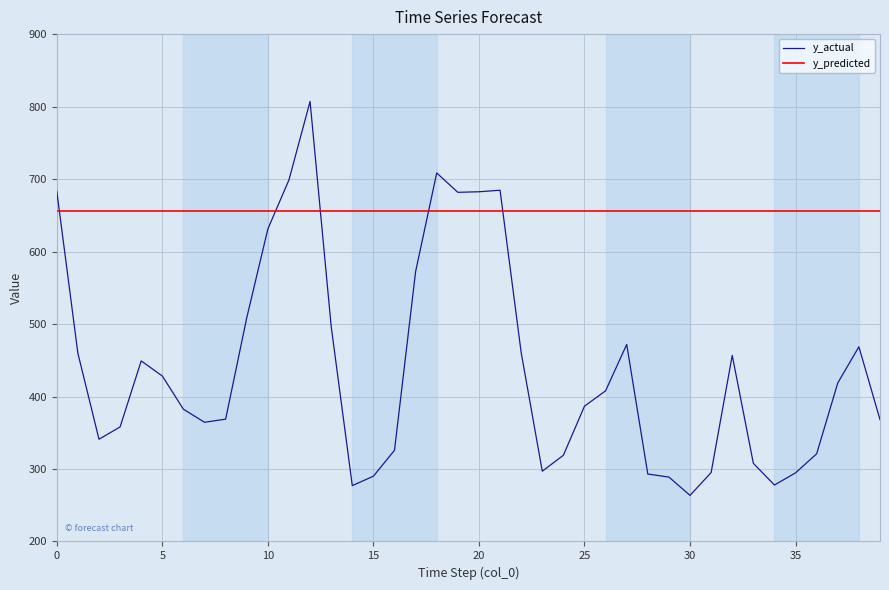

Which series ends up on top after the final intersection of y_predicted and y_actual?

y_predicted